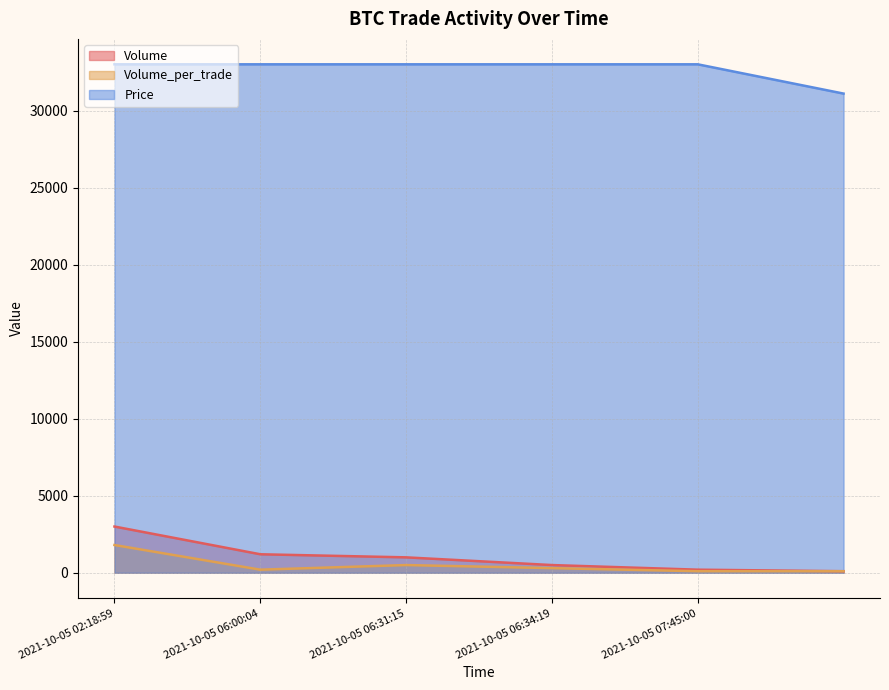

What is the lowest value of the Price series?

31100